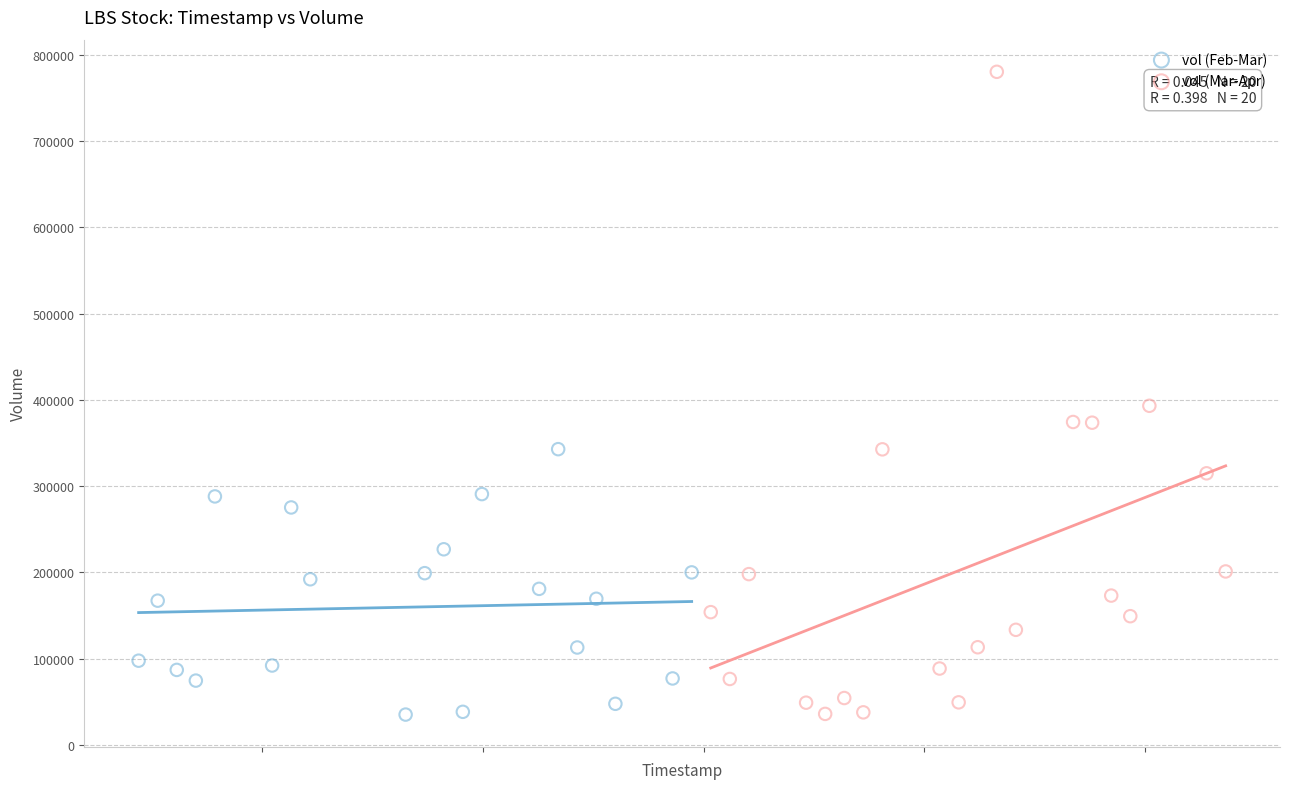

Which series has the widest spread of Y values?

vol (Mar-Apr)